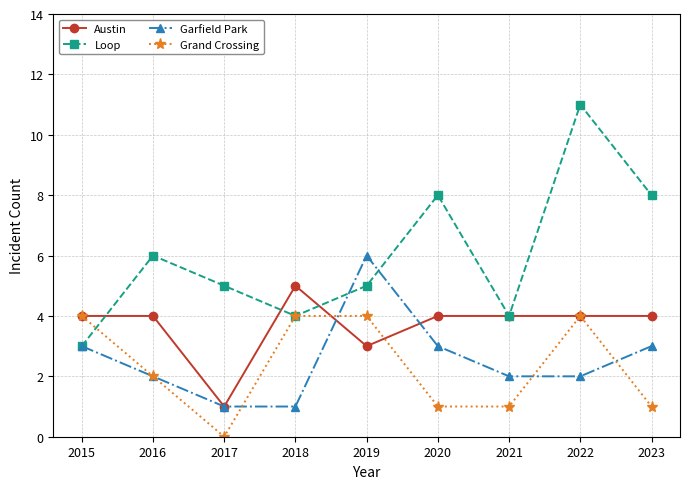

Rank the series at 2019 from lowest to highest value.

Austin, Grand Crossing, Loop, Garfield Park